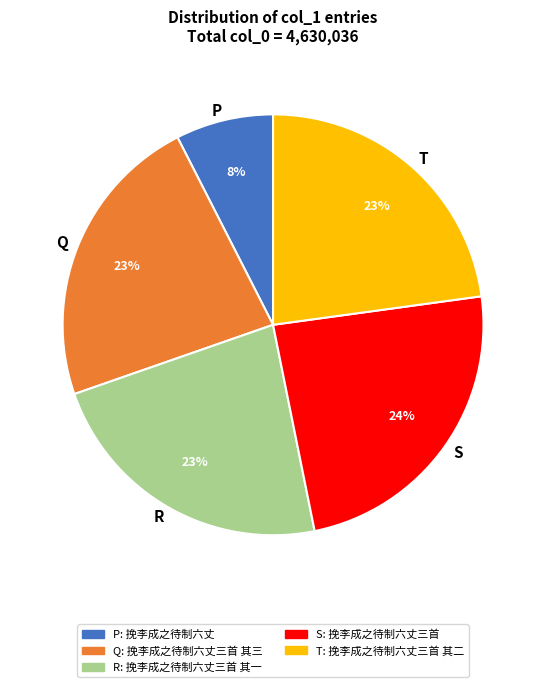

True or false: R accounts for 13% of the total.

False